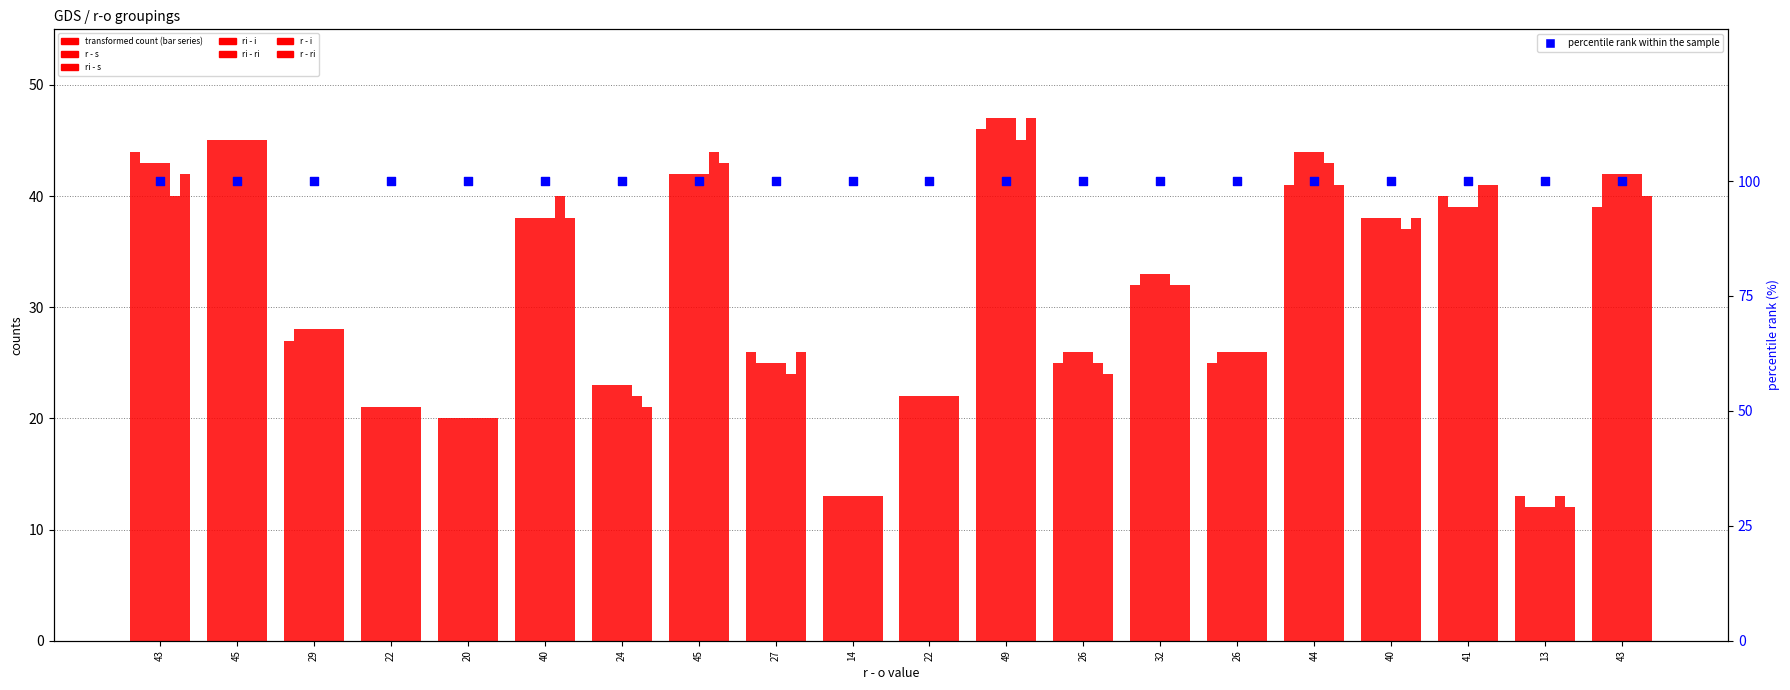

Is the value of ri - s at 45 greater than the value of r - ri at 32?

Yes